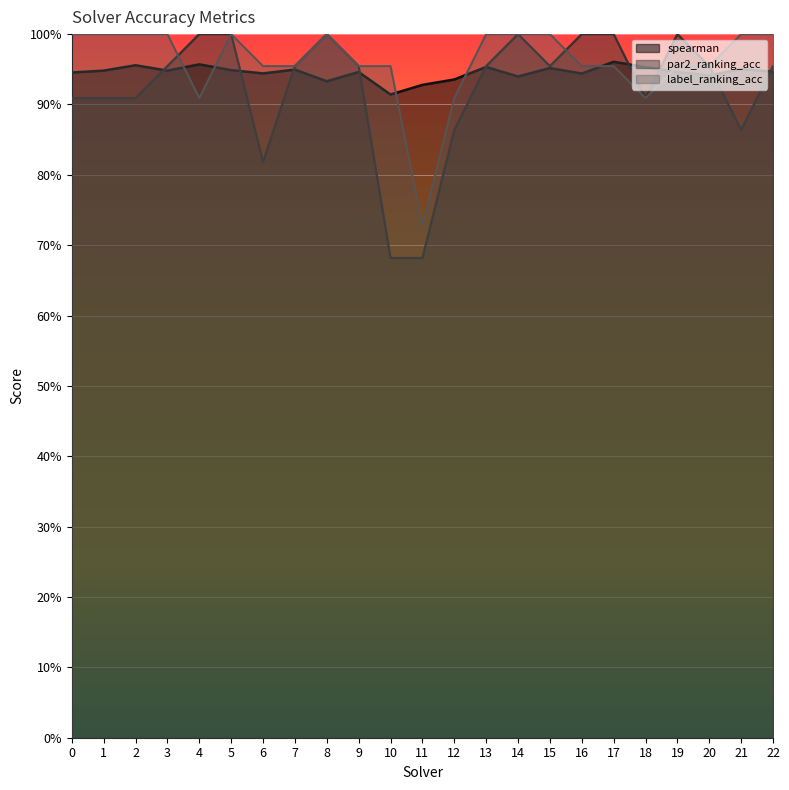

What is the total value across all series at 9?

2.9